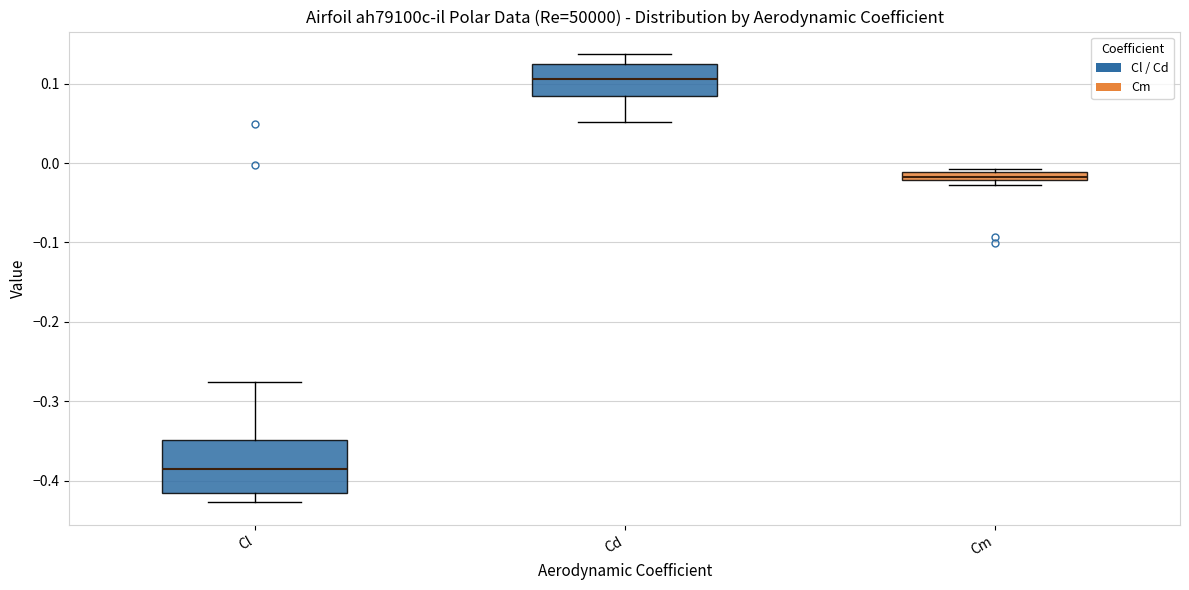

Where is the lower edge of the box for Cm on the y-axis? The values are not printed on the chart, so give them approximately, as read against the axis.

-0.02